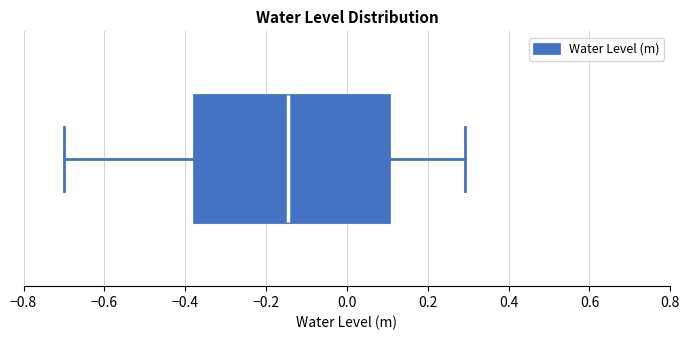

Where does the left whisker of the box end on the x-axis? The values are not printed on the chart, so give them approximately, as read against the axis.

-0.70